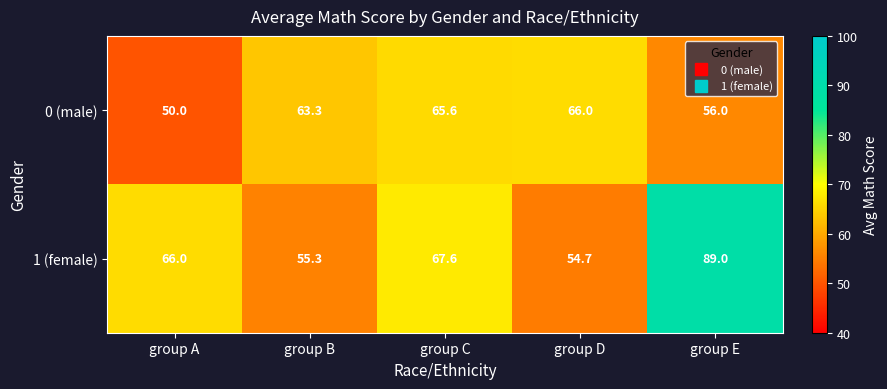

List the series in order of their peak value, highest first.

1 (female), 0 (male)